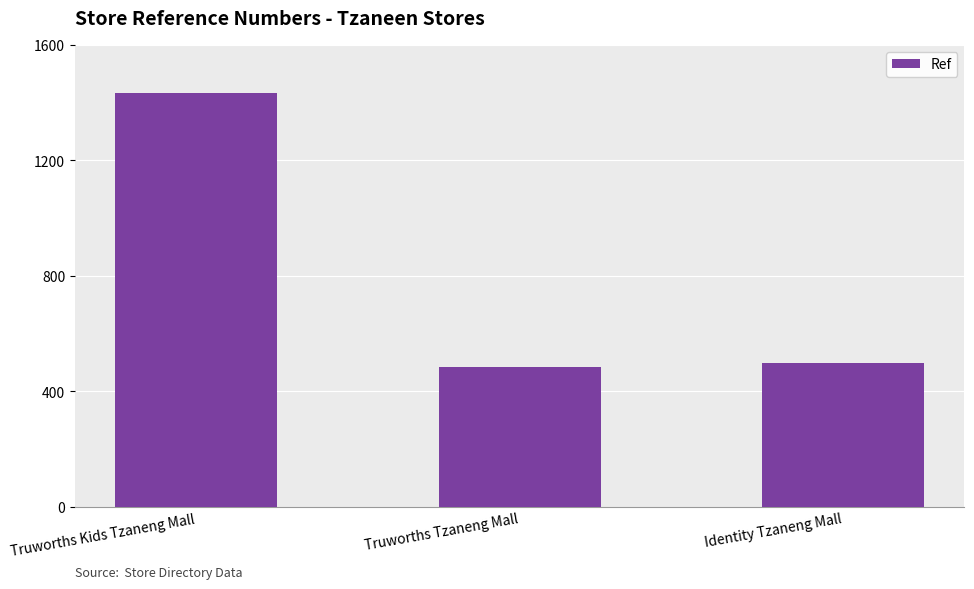

True or false: the data shows 320 at Truworths Tzaneng Mall.

False